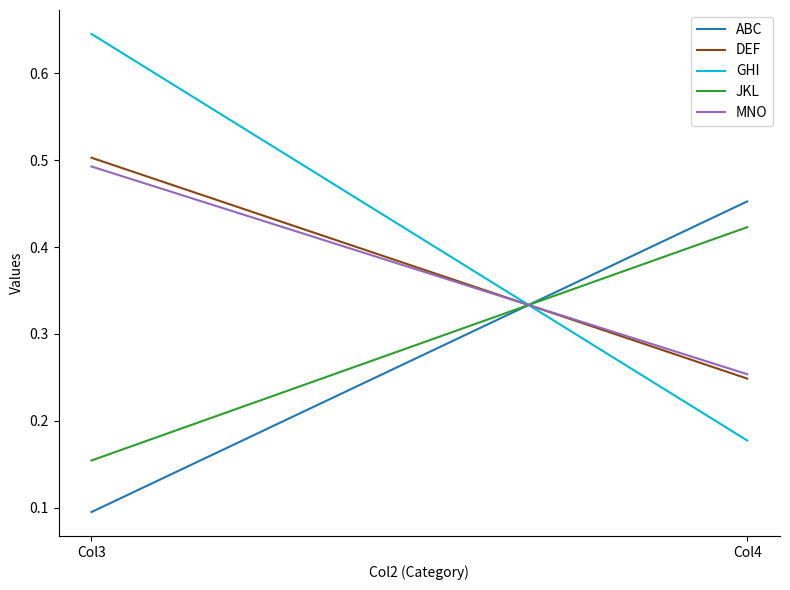

What is the smallest value displayed?

0.1